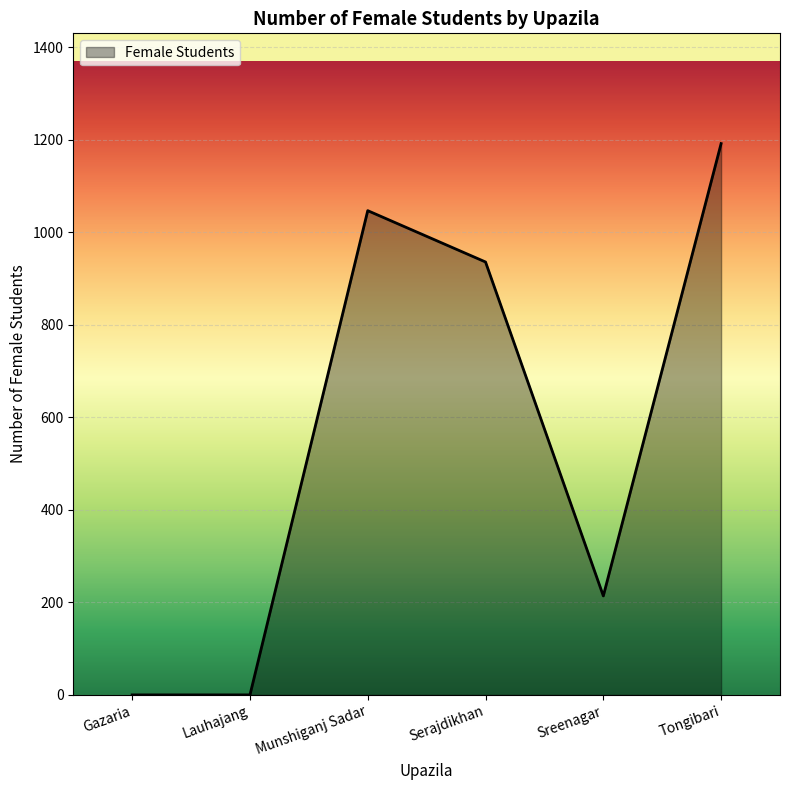

Which category has the highest value across all series?

Tongibari